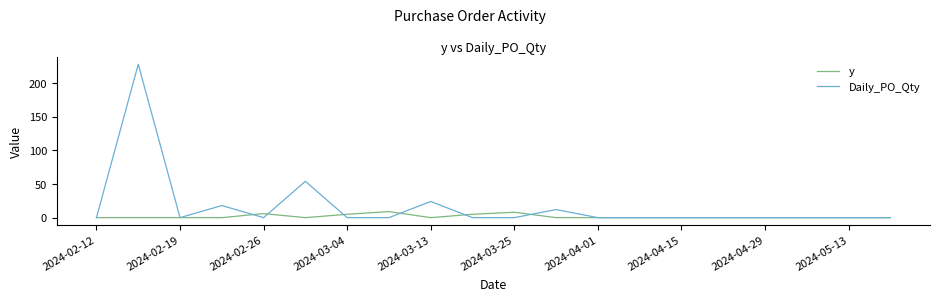

At how many categories does at least one series exceed 61?

1